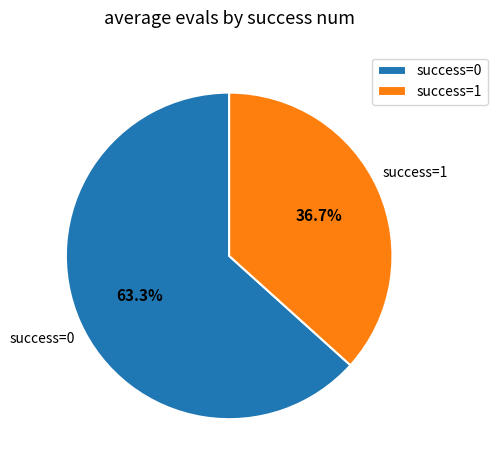

How many slices are in this pie chart?

2